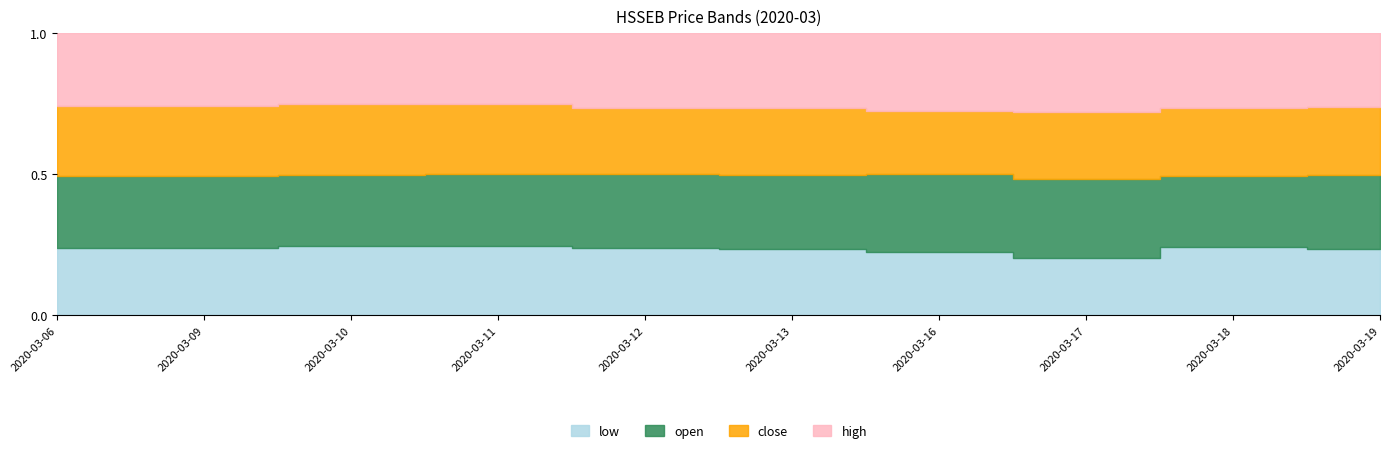

What are all the series names shown in the legend?

low, open, close, high